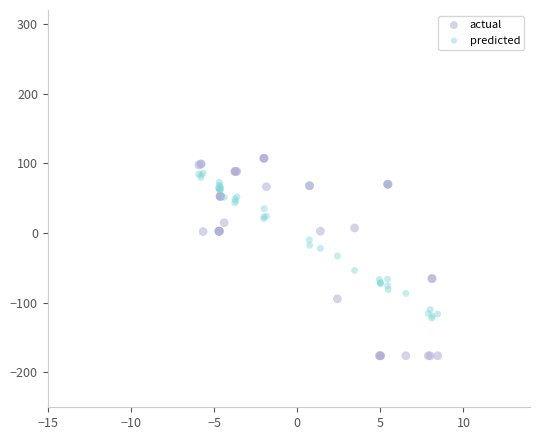

Which series contains the lowest Y value?

actual